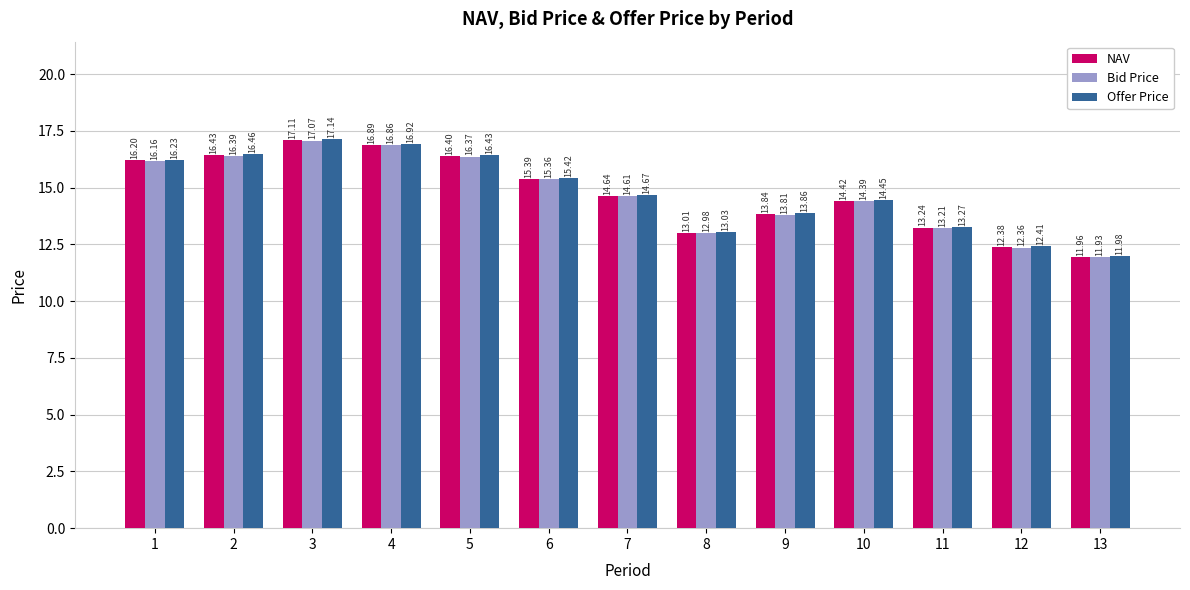

At how many categories does at least one series exceed 12?

12